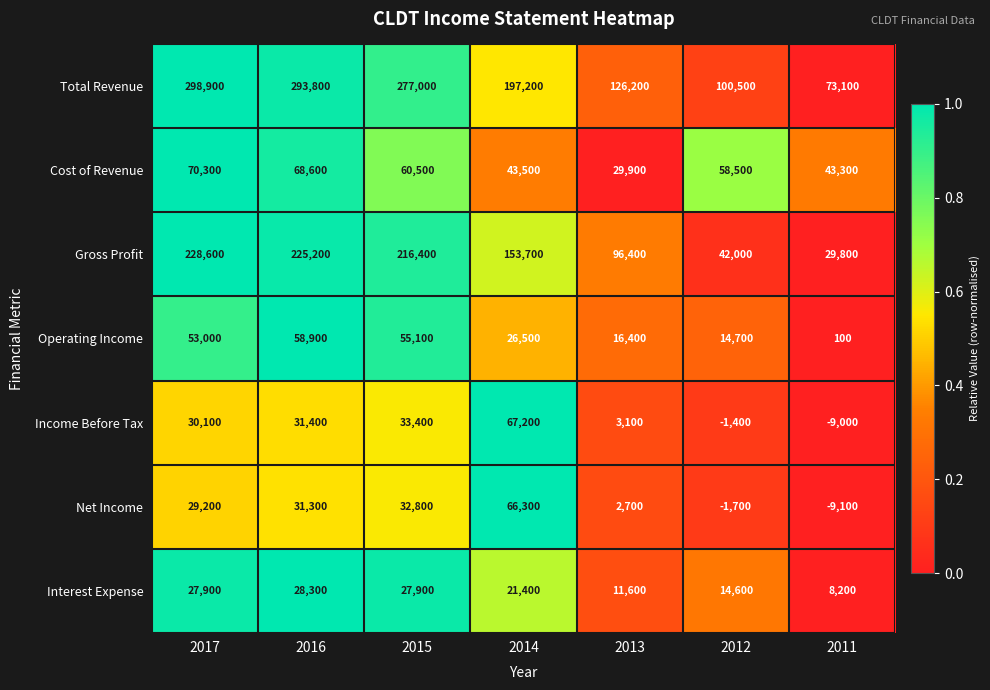

Which series changed the most between 2016 and 2015?

Total Revenue